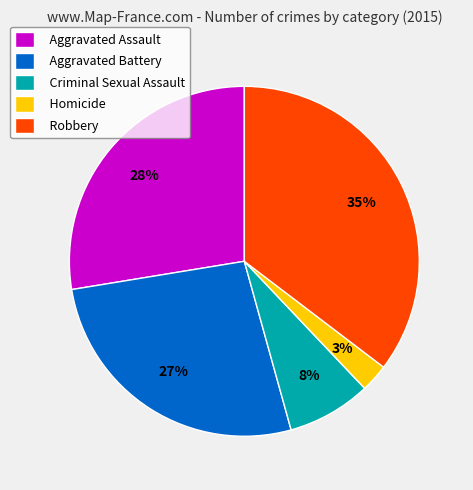

True or false: Criminal Sexual Assault accounts for 8% of the total.

True